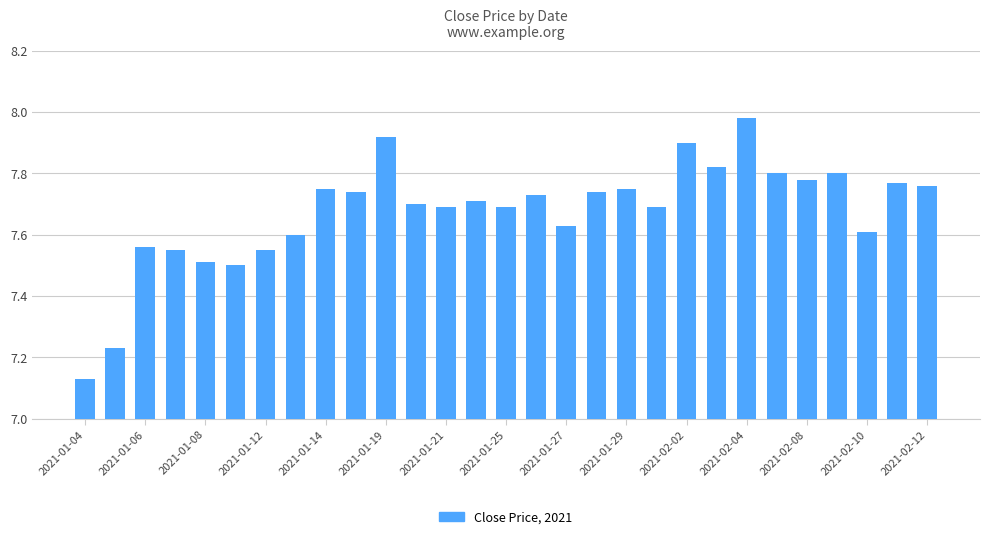

What is the sum of all values?

222.6